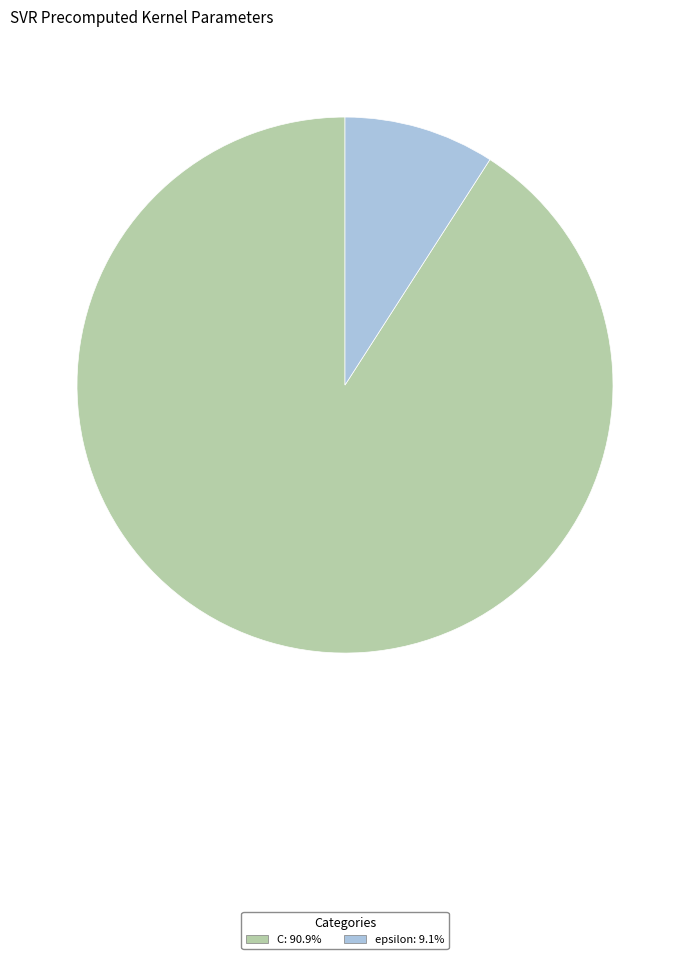

Which category has the biggest portion of the pie?

C